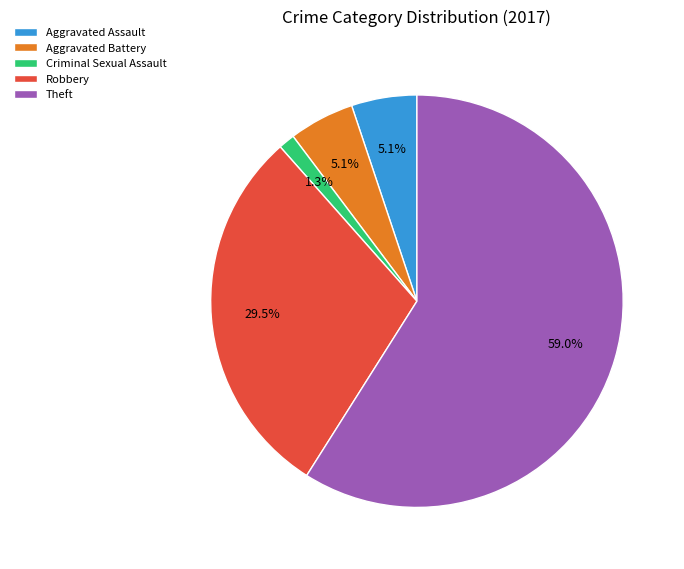

Is Aggravated Battery the majority of the pie?

No